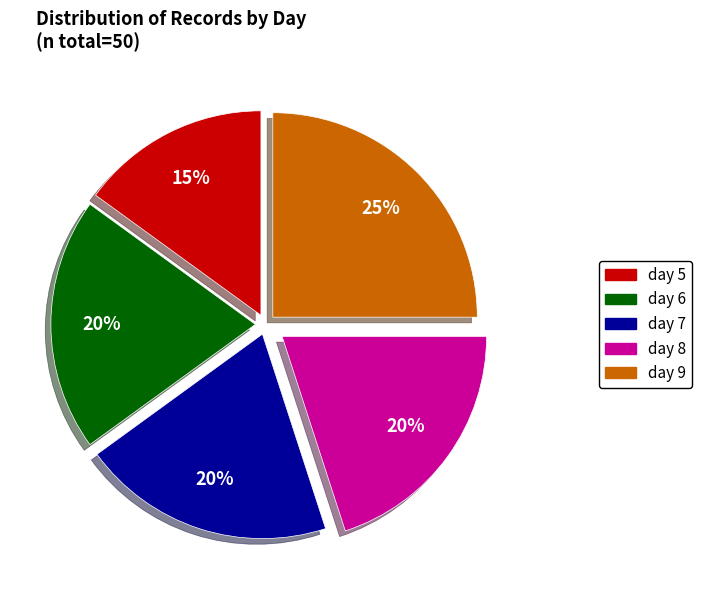

To the nearest percent, what percentage of the pie is day 8?

20%